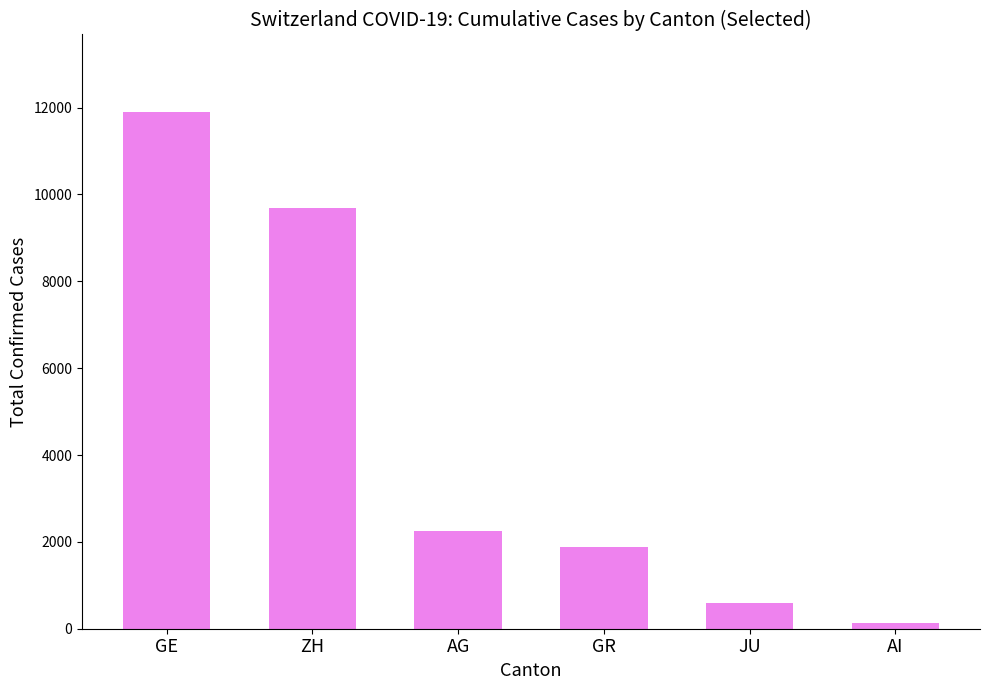

Approximately how many times larger is the value at JU compared to AG?

0.3